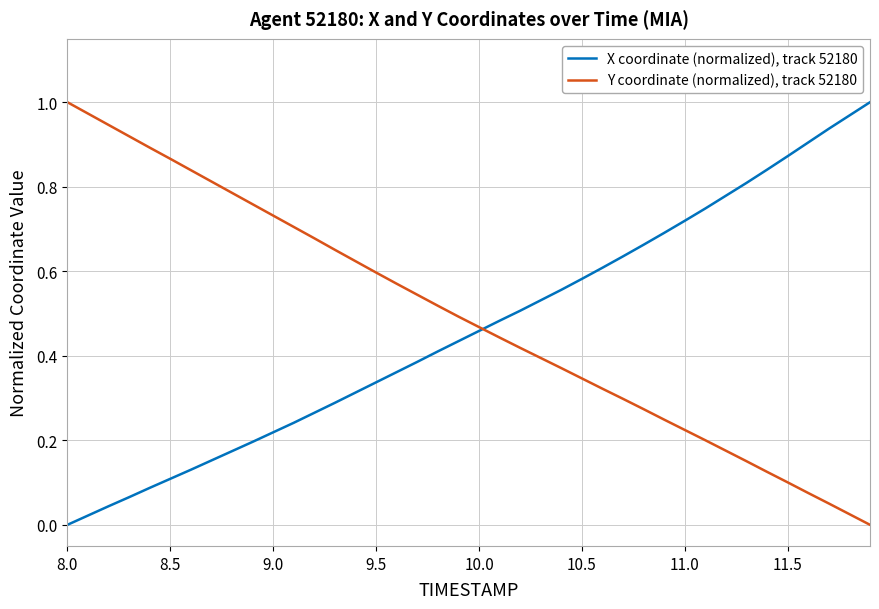

List the series in order of their overall mean, lowest first.

X coordinate (normalized), track 52180, Y coordinate (normalized), track 52180